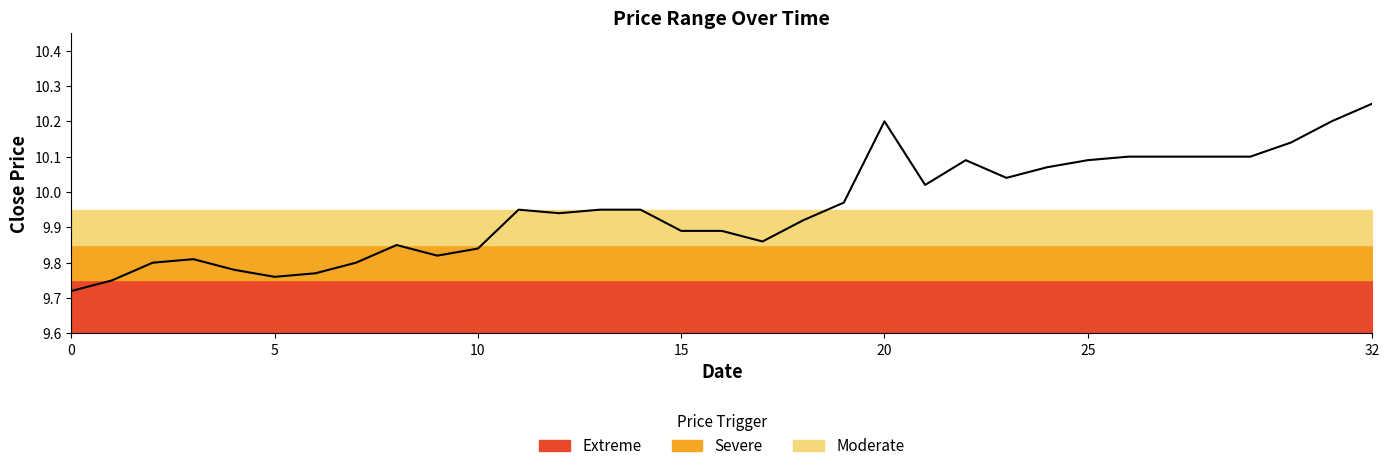

What is the greatest value displayed?

10.2